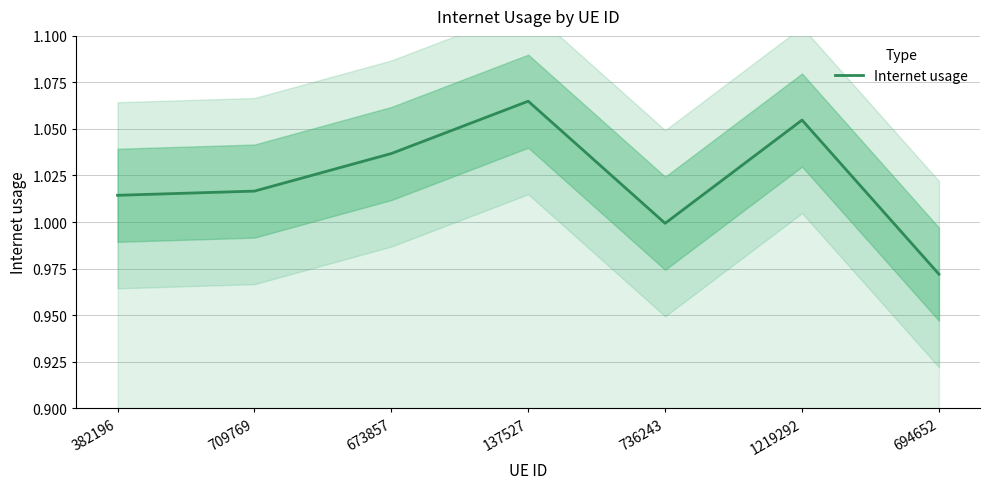

Rank the categories by value from highest to lowest.

137527, 1219292, 673857, 709769, 382196, 736243, 694652